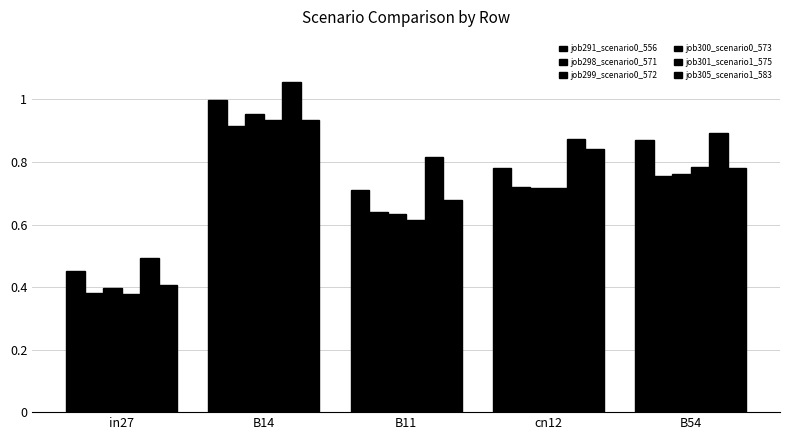

True or false: job299_scenario0_572 has a value of 0.7 at in27.

False